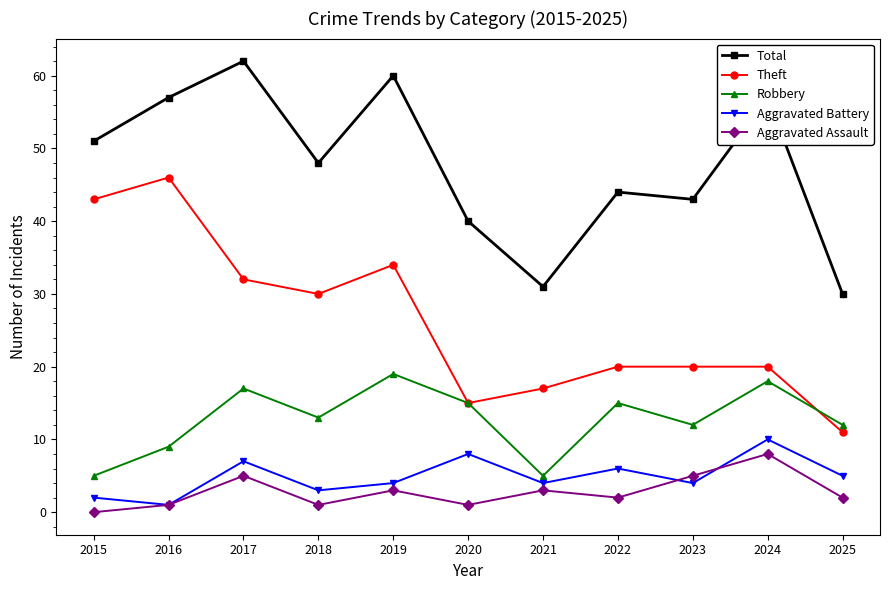

True or false: Total and Theft cross at least once.

False